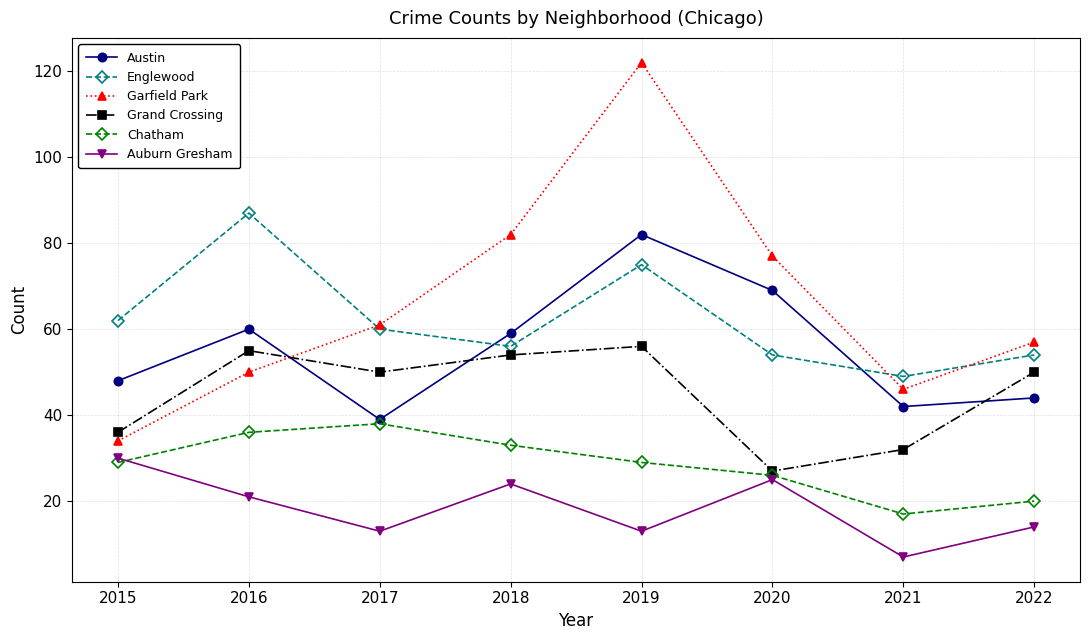

Which category has the highest value across all series?

2019